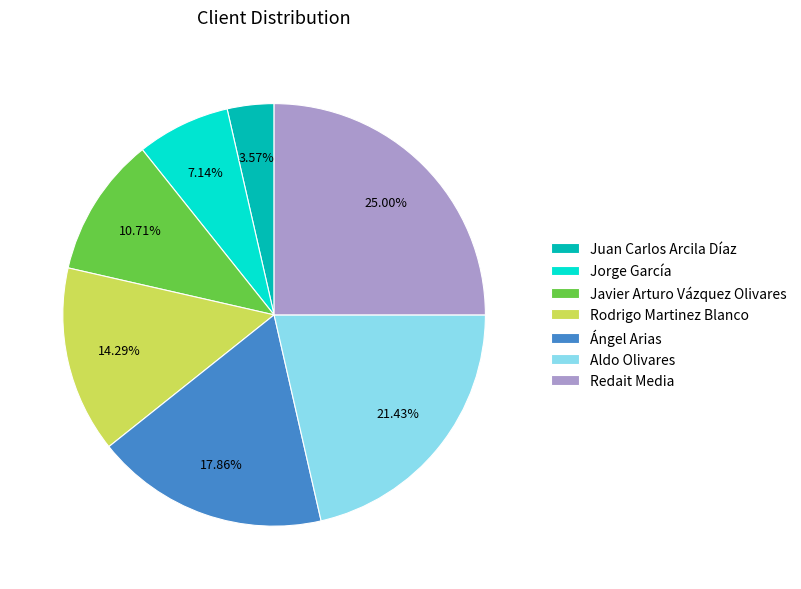

What is the total percentage of Aldo Olivares and Jorge García?

28.6%